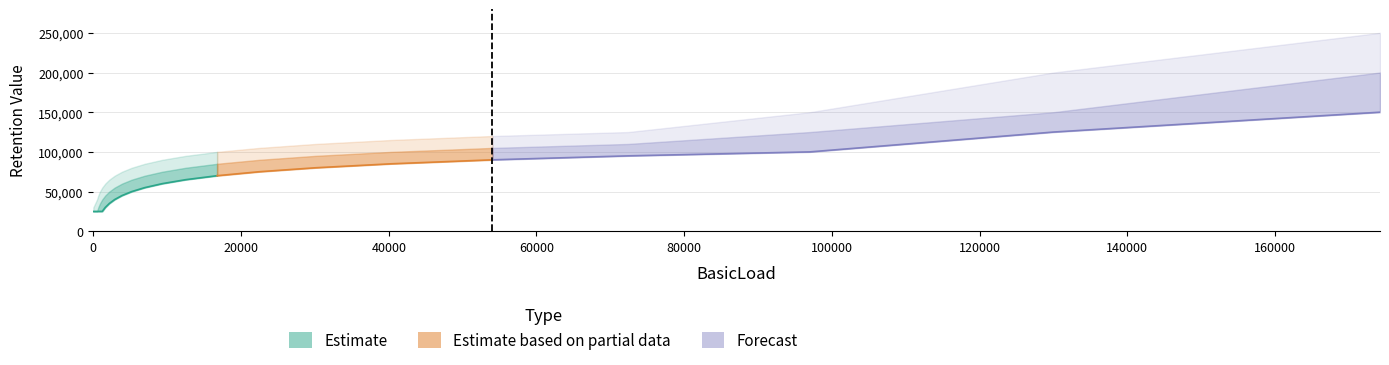

Is this an area chart (filled region under the line)?

No